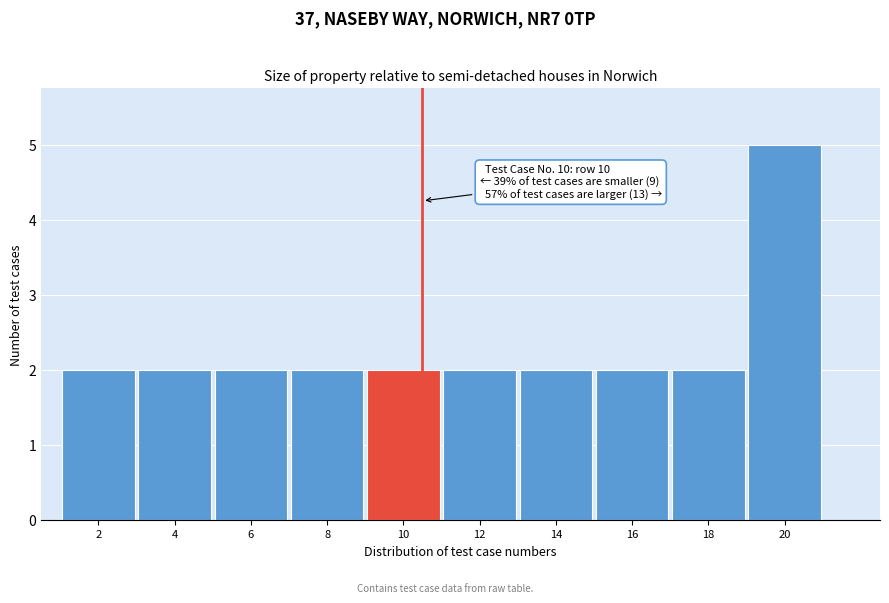

Reading left to right, list all the values displayed in this chart.

2=2	4=2	6=2	8=2	10=2	12=2	14=2	16=2	18=2	20=5